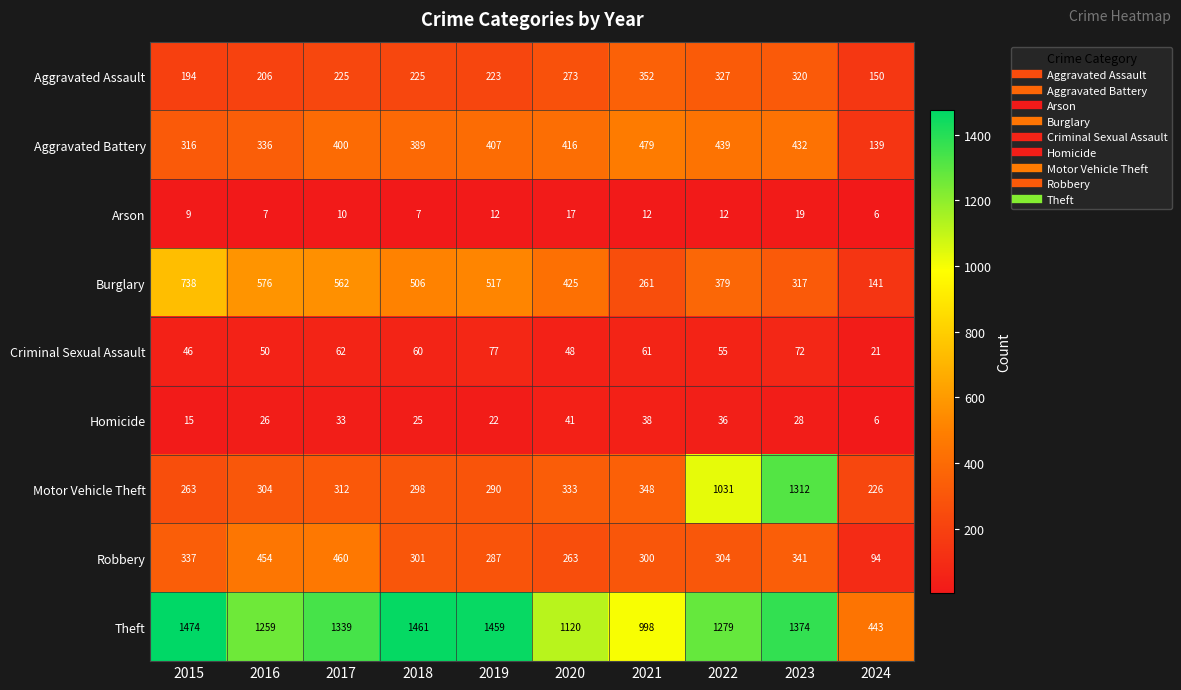

What is the difference between the maximum and second lowest values in the Burglary series?

477